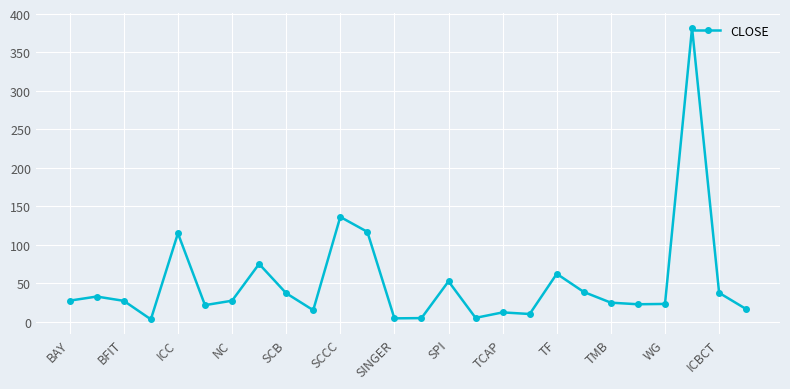

What is the value of the 6th point from the left?

21.6